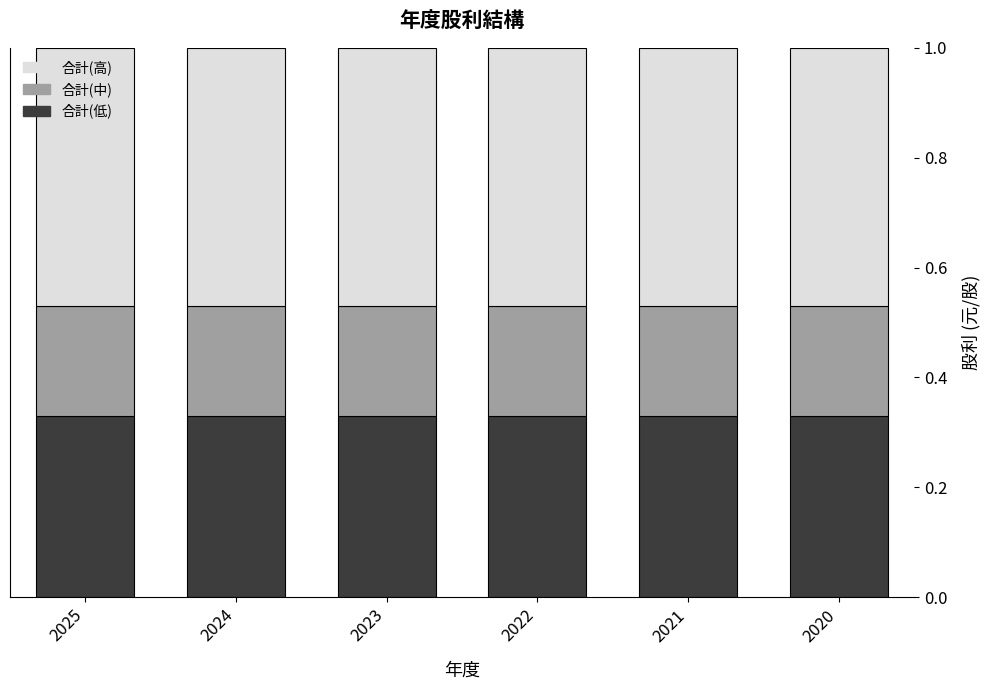

What is the total value across all series at 2025?

1.0